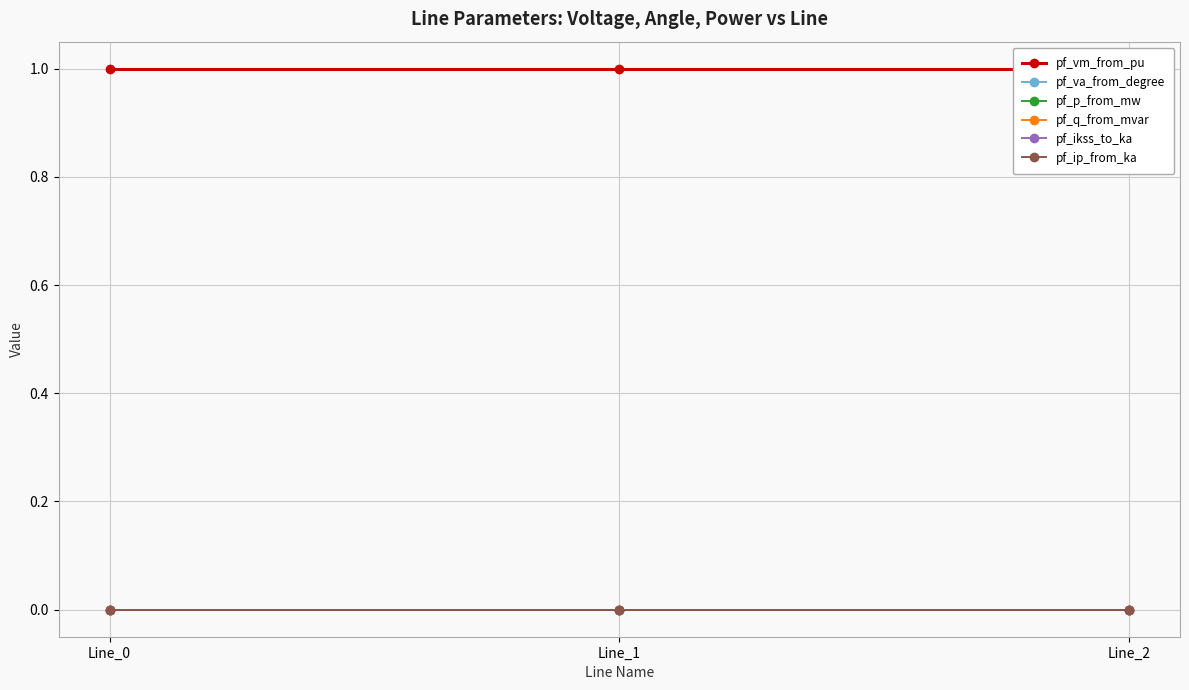

How many positive values does the pf_q_from_mvar series have?

1